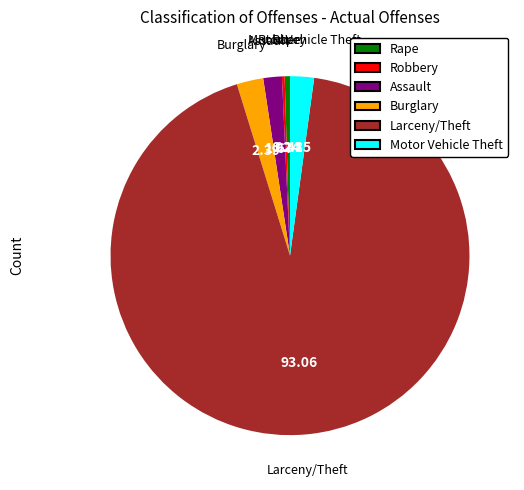

What is the ratio of the value at Motor Vehicle Theft to the value at Burglary?

0.9